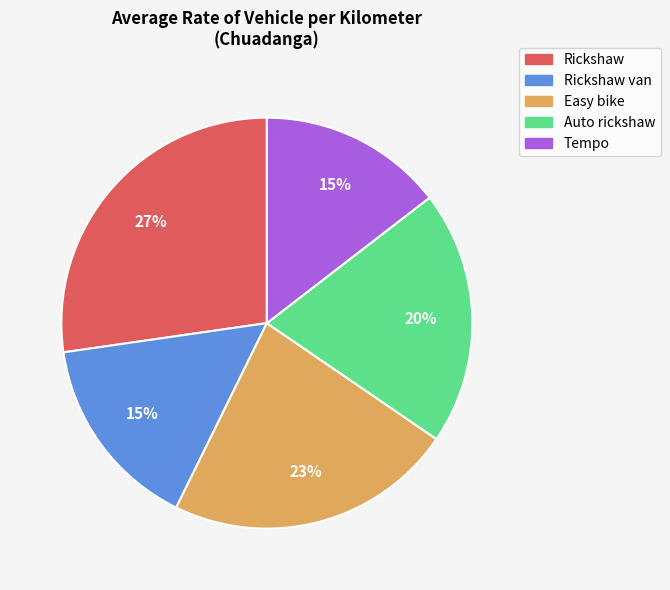

Is there any slice that represents more than half of the pie?

No